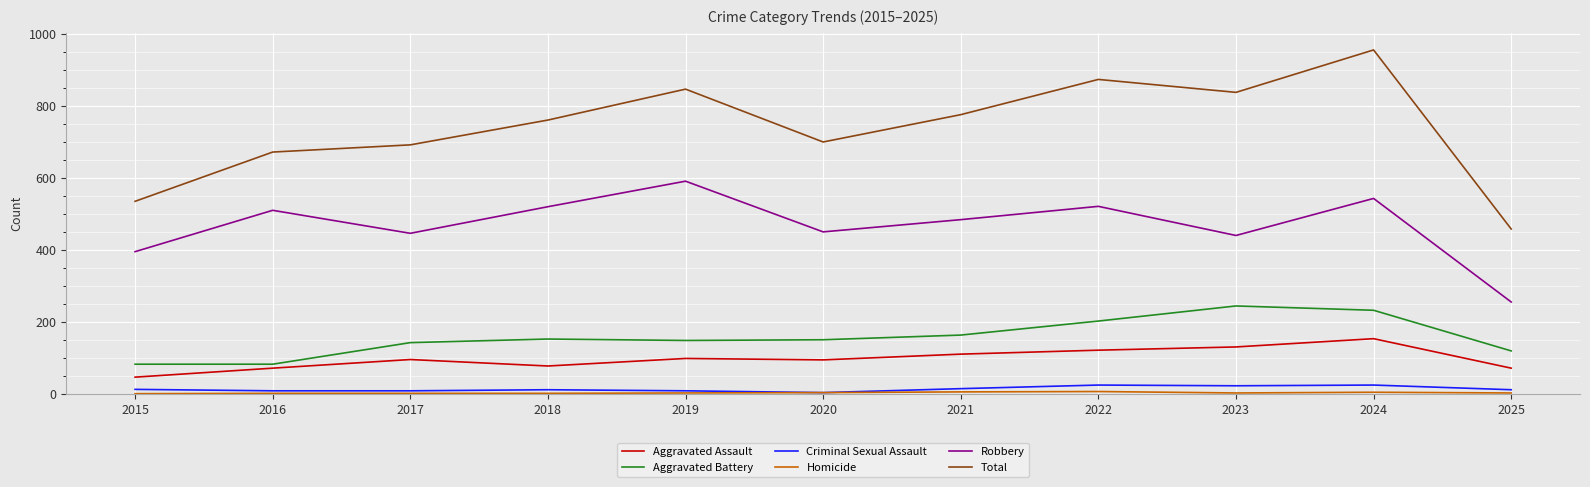

At which category does the chart reach its peak across all series?

2024